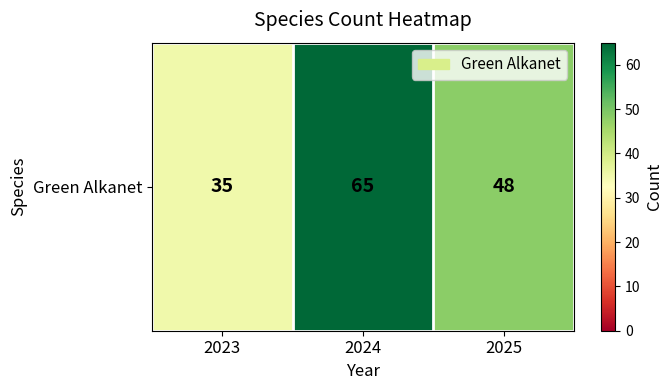

Reading left to right, what are all the values shown in this chart?

35	65	48